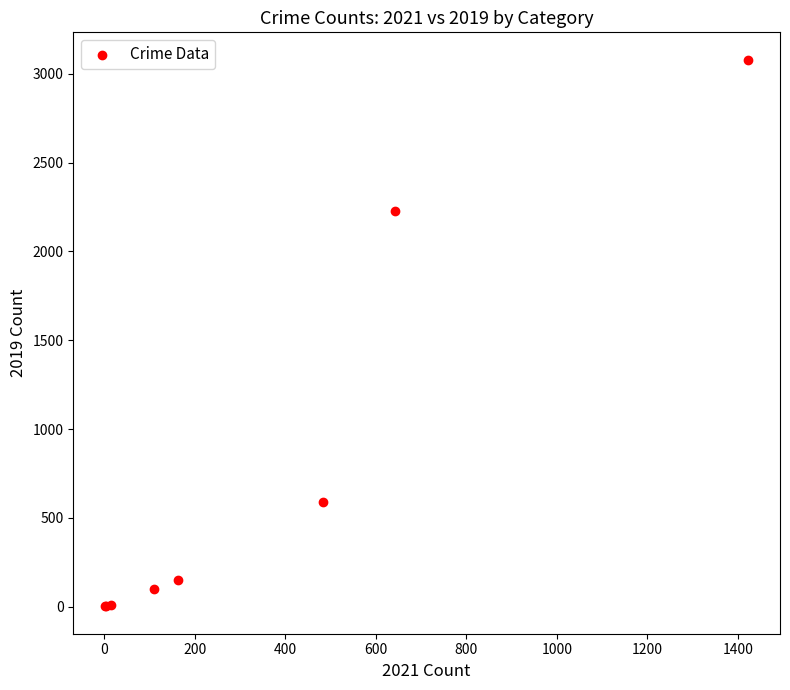

What Y value in the scatter plot is closest to 1540?

2230